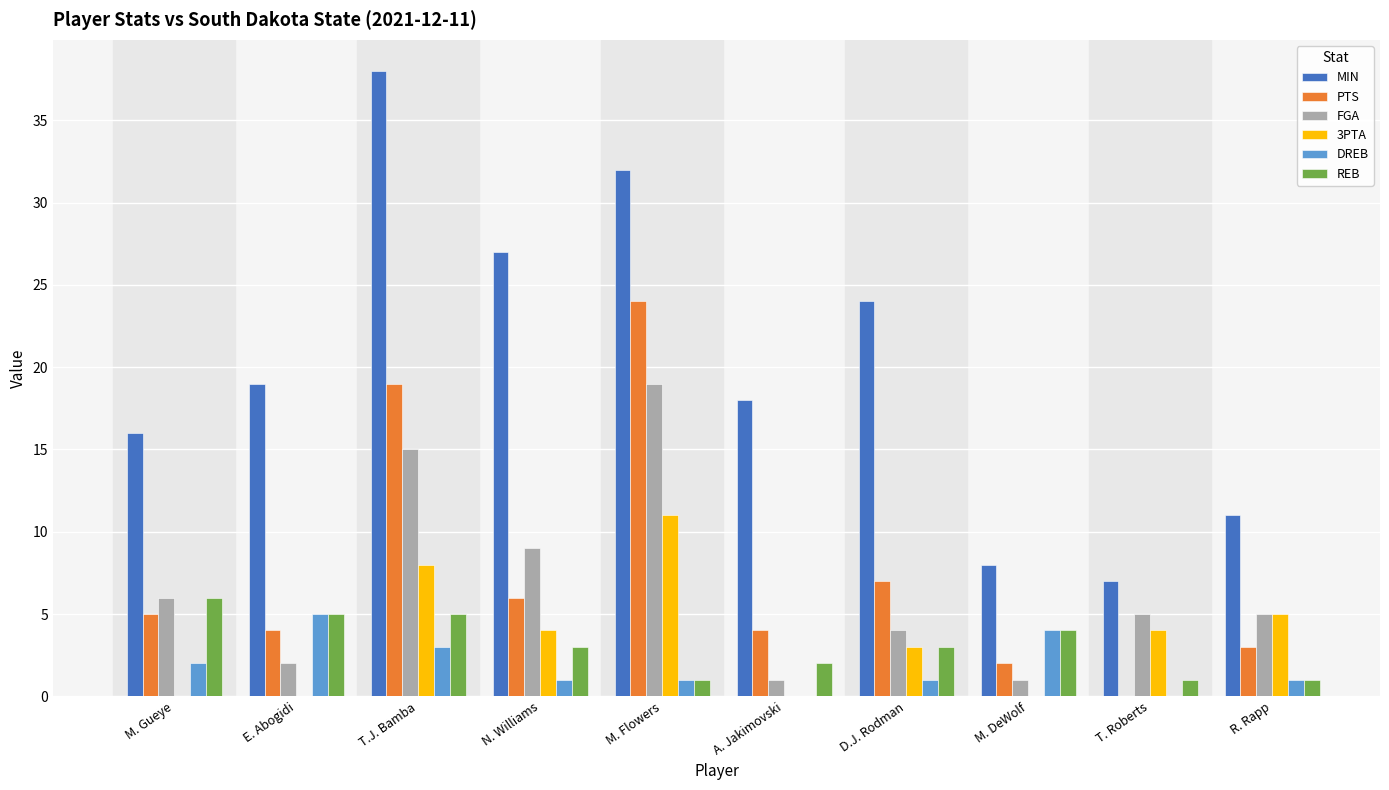

Between T.J. Bamba and R. Rapp, which series saw the biggest shift?

MIN